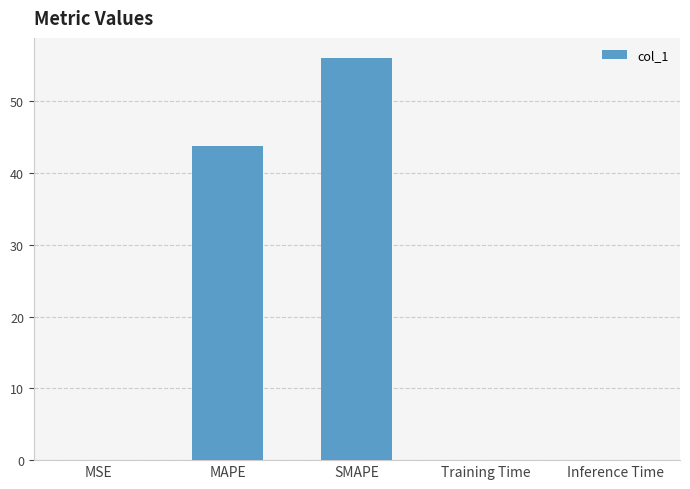

Between Inference Time and MAPE, which is larger?

MAPE